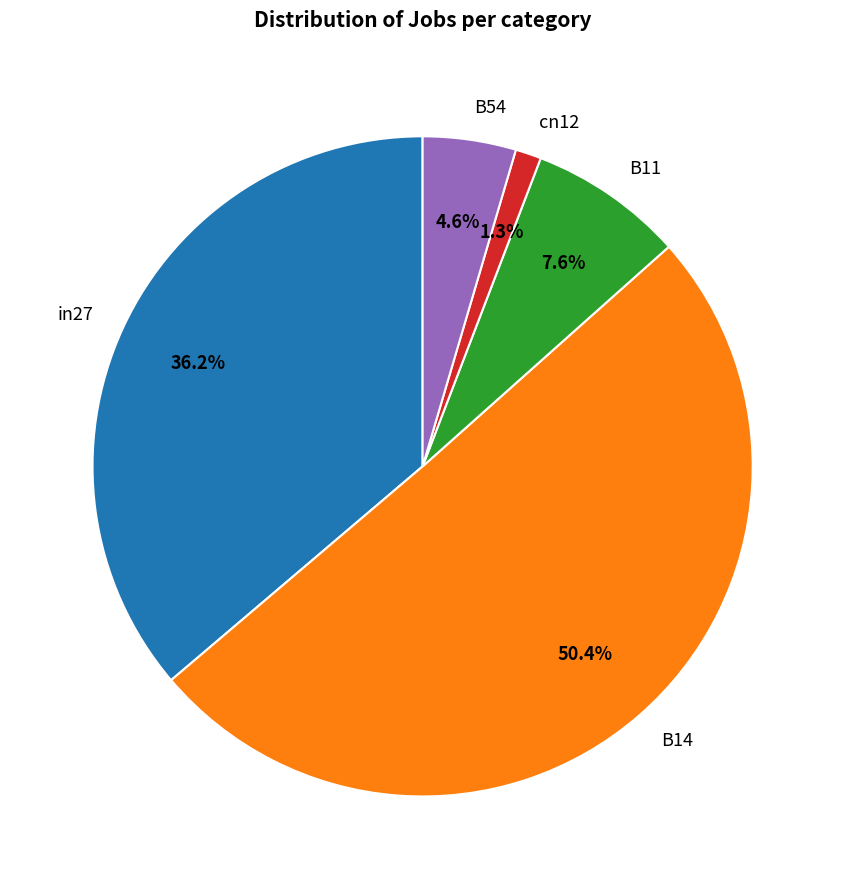

How many slices are in this pie chart?

5